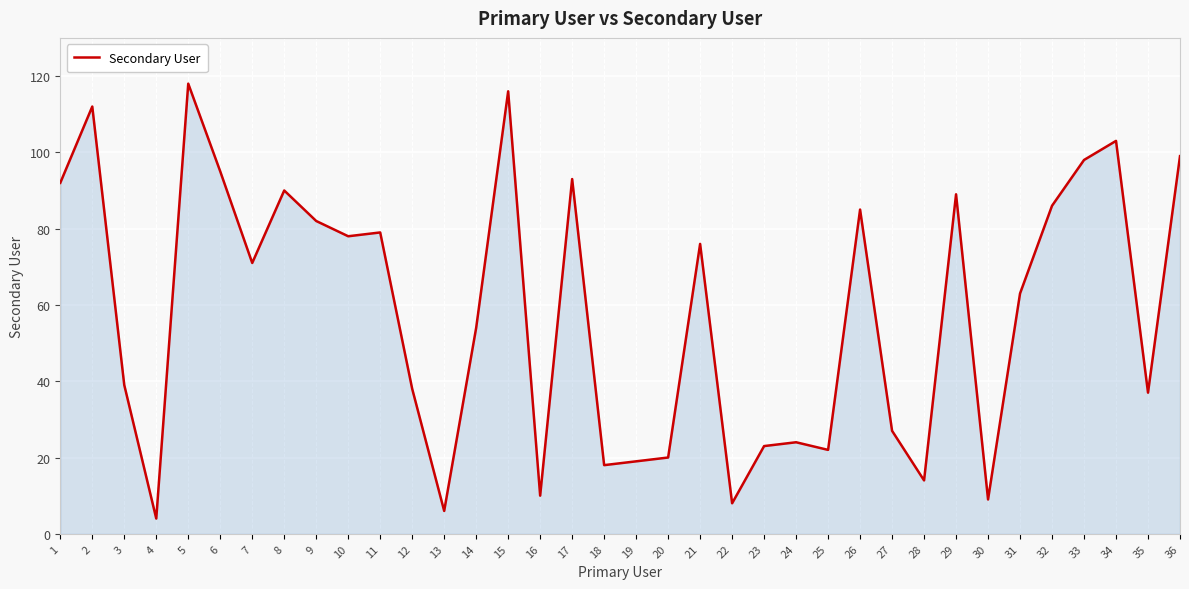

What is the maximum value shown in the chart?

118